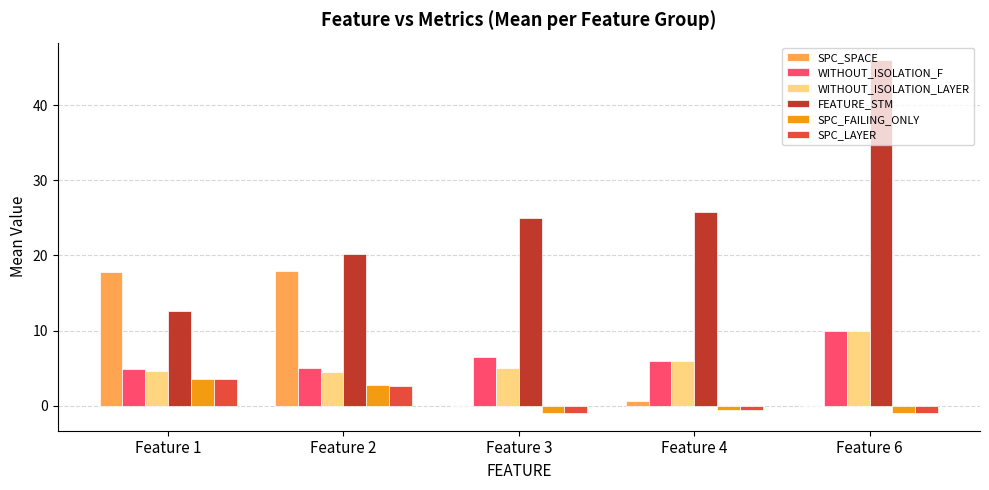

Which label corresponds to the largest value in the chart?

Feature 6